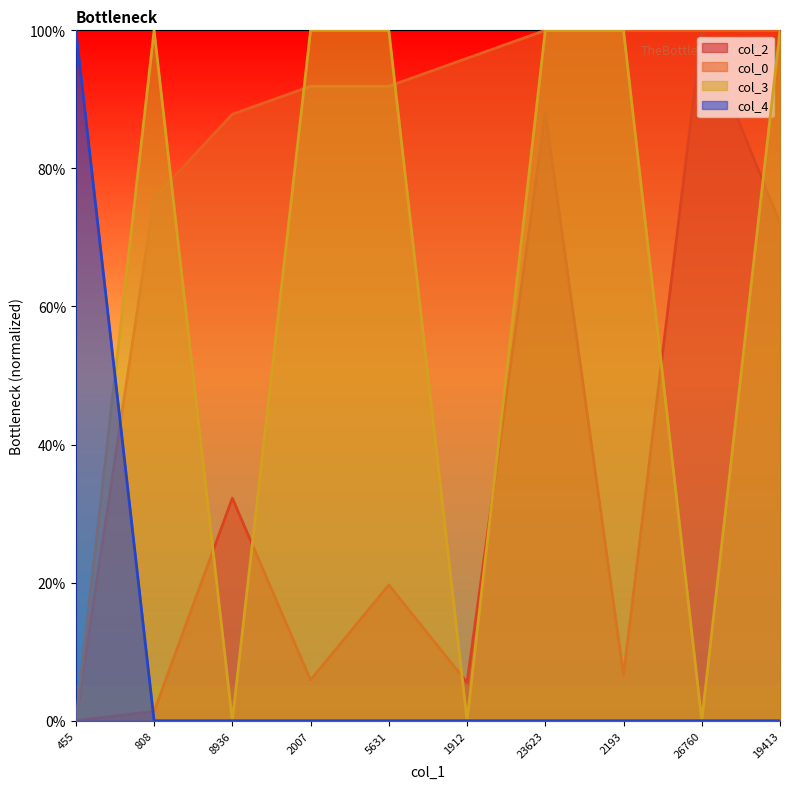

Reading left to right, list all the values displayed in this chart.

col_2: 455=0.0	808=1.3	8936=32.2	2007=5.9	5631=19.7	1912=5.5	23623=88.1	2193=6.6	26760=100.0	19413=72.1
col_0: 455=0.0	808=75.7	8936=87.8	2007=91.9	5631=91.9	1912=95.9	23623=100.0	2193=100.0	26760=100.0	19413=100.0
col_3: 455=0.0	808=100.0	8936=0.0	2007=100.0	5631=100.0	1912=0.0	23623=100.0	2193=100.0	26760=0.0	19413=100.0
col_4: 455=100.0	808=0.0	8936=0.0	2007=0.0	5631=0.0	1912=0.0	23623=0.0	2193=0.0	26760=0.0	19413=0.0